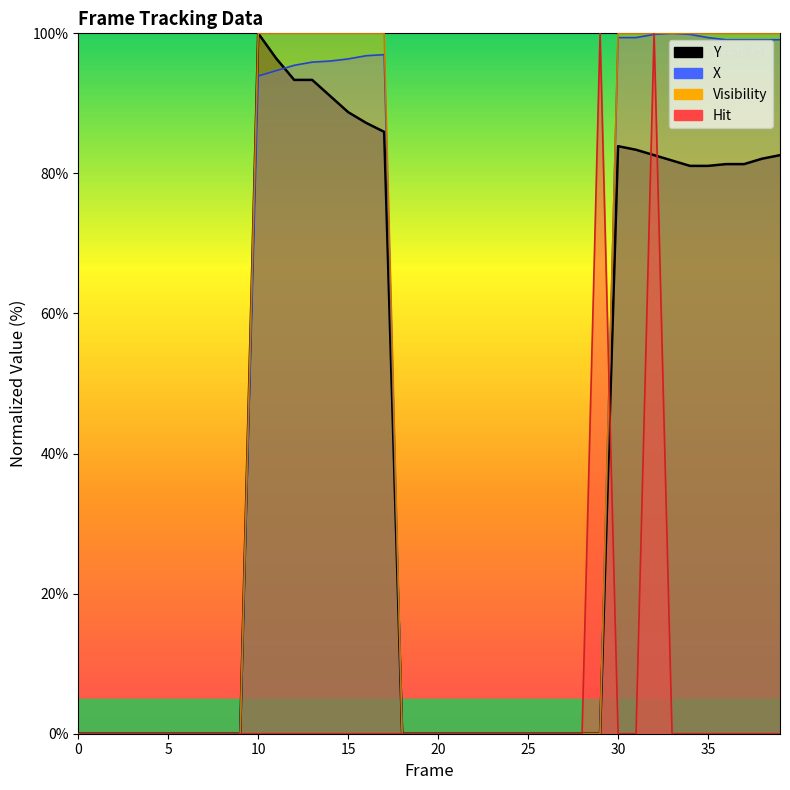

Reading right to left, transcribe all the data shown in this chart.

Y: 82.6	82.1	81.3	81.3	81.1	81.1	81.8	82.6	83.4	83.9	0.0	0.0	0.0	0.0	0.0	0.0	0.0	0.0	0.0	0.0	0.0	0.0	85.9	87.2	88.7	91.0	93.4	93.4	96.4	100.0	0.0	0.0	0.0	0.0	0.0	0.0	0.0	0.0	0.0	0.0
X: 99.1	99.1	99.1	99.1	99.4	99.8	100.0	99.8	99.4	99.4	0.0	0.0	0.0	0.0	0.0	0.0	0.0	0.0	0.0	0.0	0.0	0.0	97.0	96.8	96.3	96.0	95.9	95.4	94.7	93.9	0.0	0.0	0.0	0.0	0.0	0.0	0.0	0.0	0.0	0.0
Visibility: 100.0	100.0	100.0	100.0	100.0	100.0	100.0	100.0	100.0	100.0	0.0	0.0	0.0	0.0	0.0	0.0	0.0	0.0	0.0	0.0	0.0	0.0	100.0	100.0	100.0	100.0	100.0	100.0	100.0	100.0	0.0	0.0	0.0	0.0	0.0	0.0	0.0	0.0	0.0	0.0
Hit: 0.0	0.0	0.0	0.0	0.0	0.0	0.0	100.0	0.0	0.0	100.0	0.0	0.0	0.0	0.0	0.0	0.0	0.0	0.0	0.0	0.0	0.0	0.0	0.0	0.0	0.0	0.0	0.0	0.0	0.0	0.0	0.0	0.0	0.0	0.0	0.0	0.0	0.0	0.0	0.0